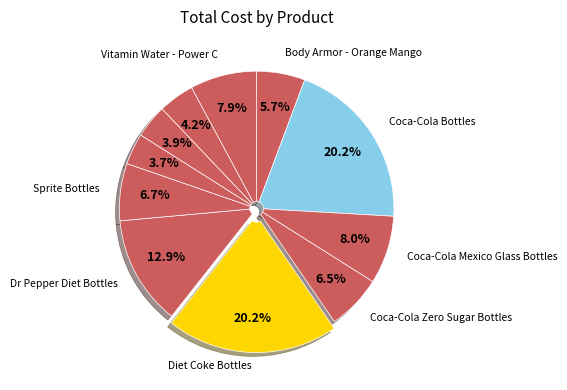

Is there a majority slice in this chart?

No